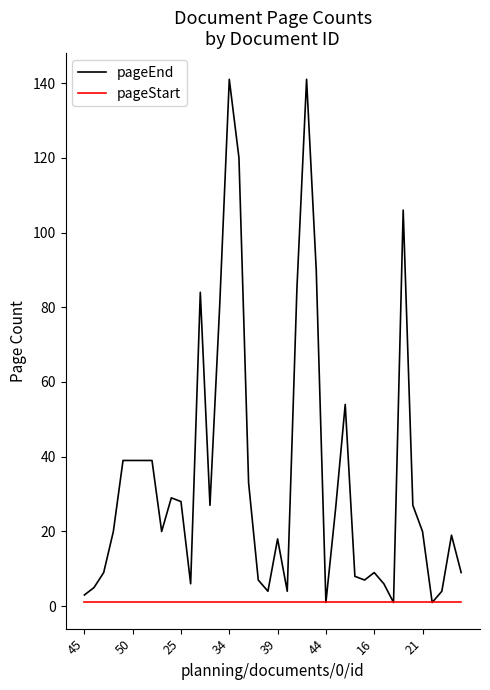

Which series has the largest range (max minus min)?

pageEnd